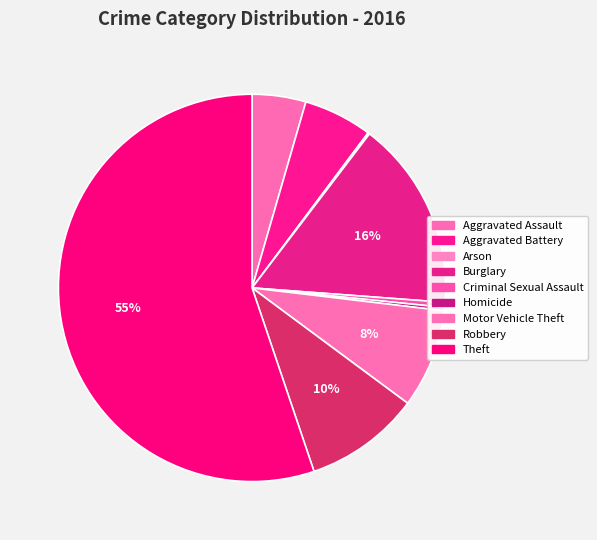

To the nearest percent, what is the difference between the largest and smallest slice percentages?

55%